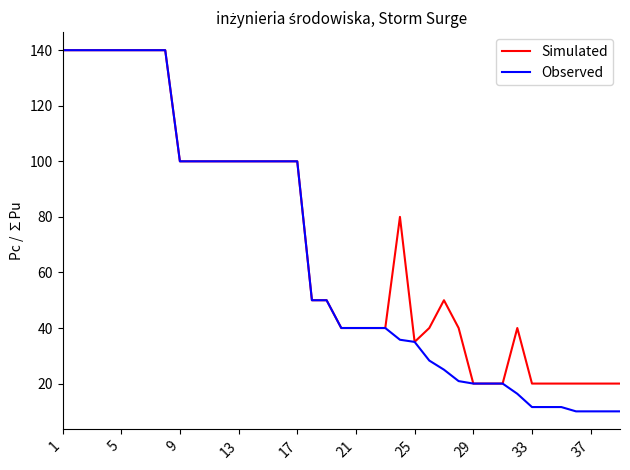

What are all the series names shown in the legend?

Simulated, Observed